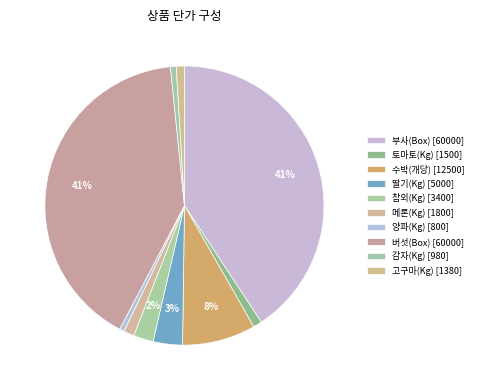

What is the largest slice in the pie chart?

부사(Box)